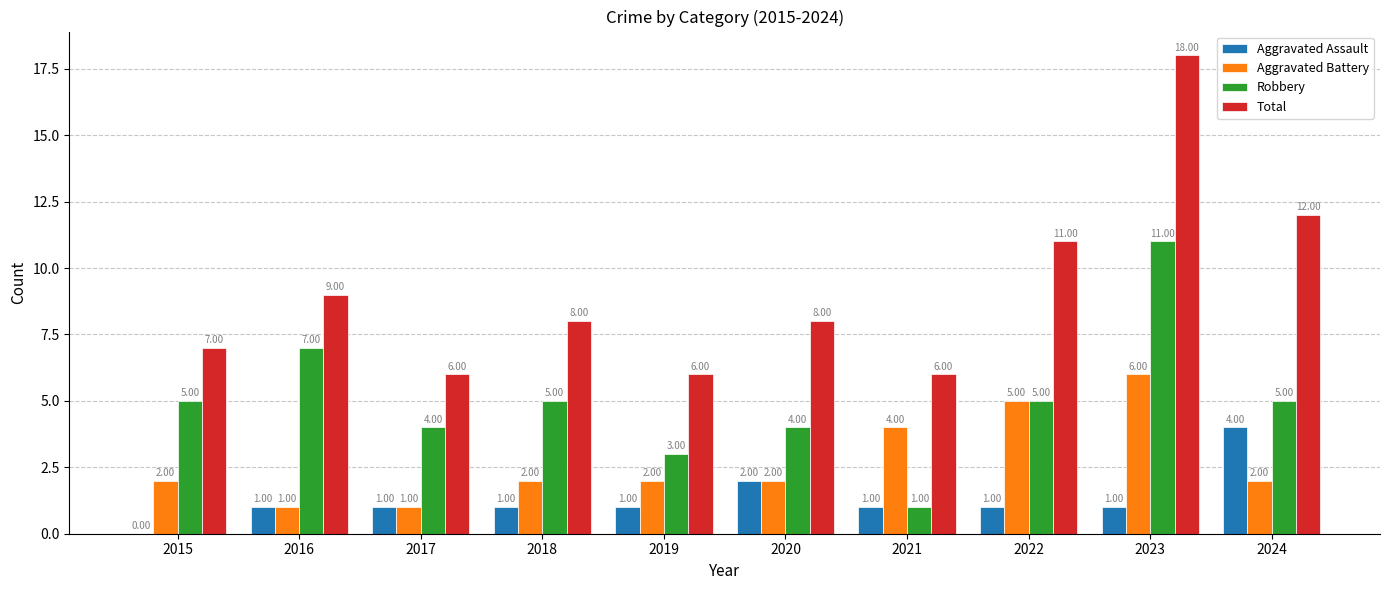

What is the average value of the Robbery series?

5